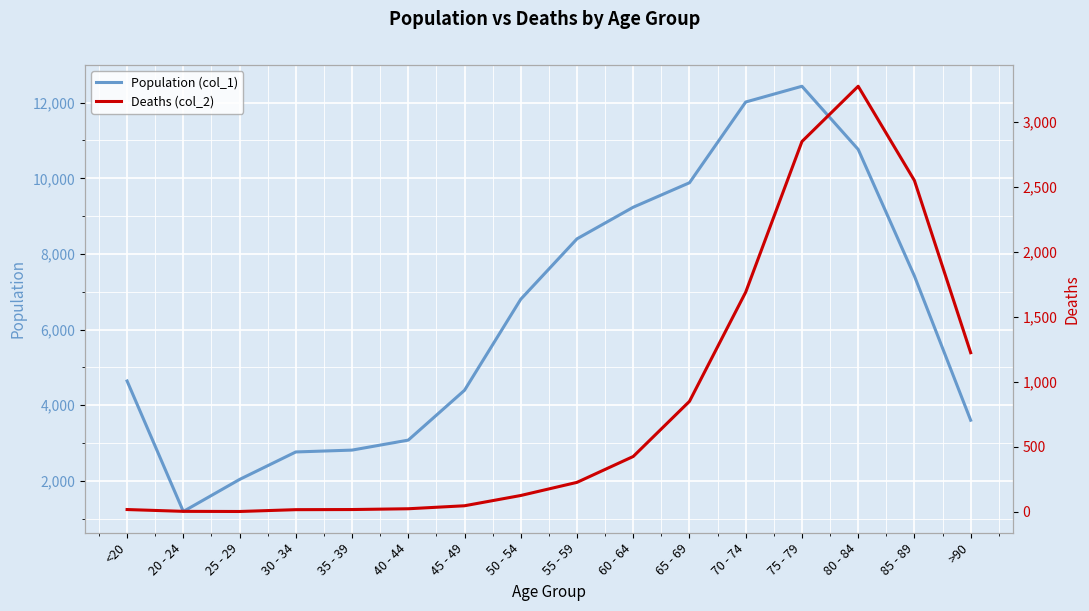

At 30 - 34, list the series in order from largest to smallest.

Population (col_1), Deaths (col_2)